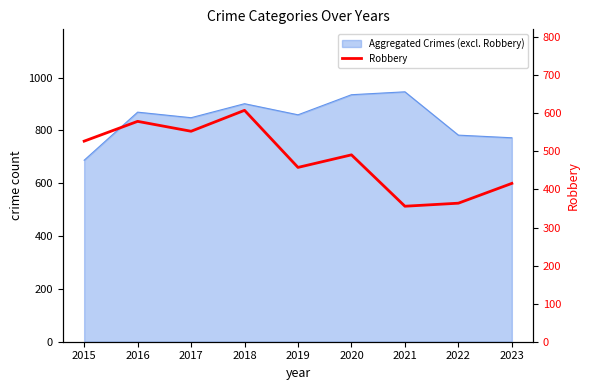

Read the value at 2015.

527